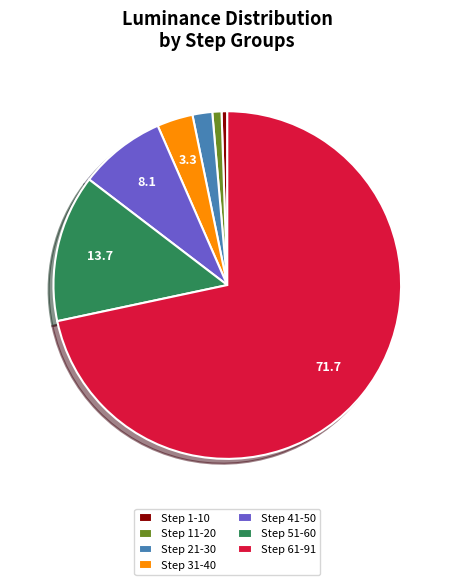

True or false: Step 61-91 accounts for 72% of the total.

True